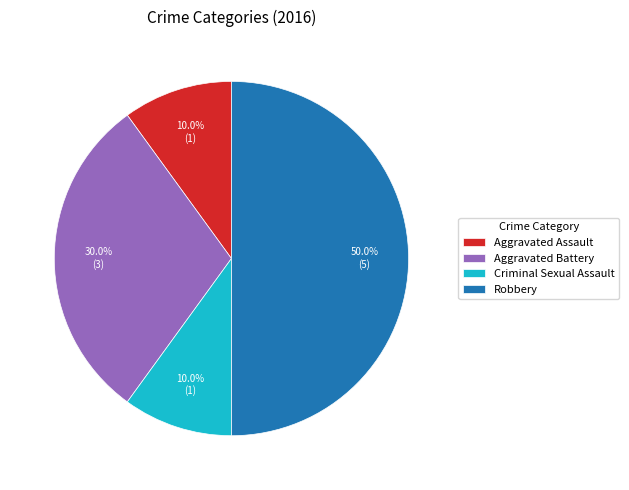

To the nearest percent, what is the difference between the largest and smallest slice percentages?

40%